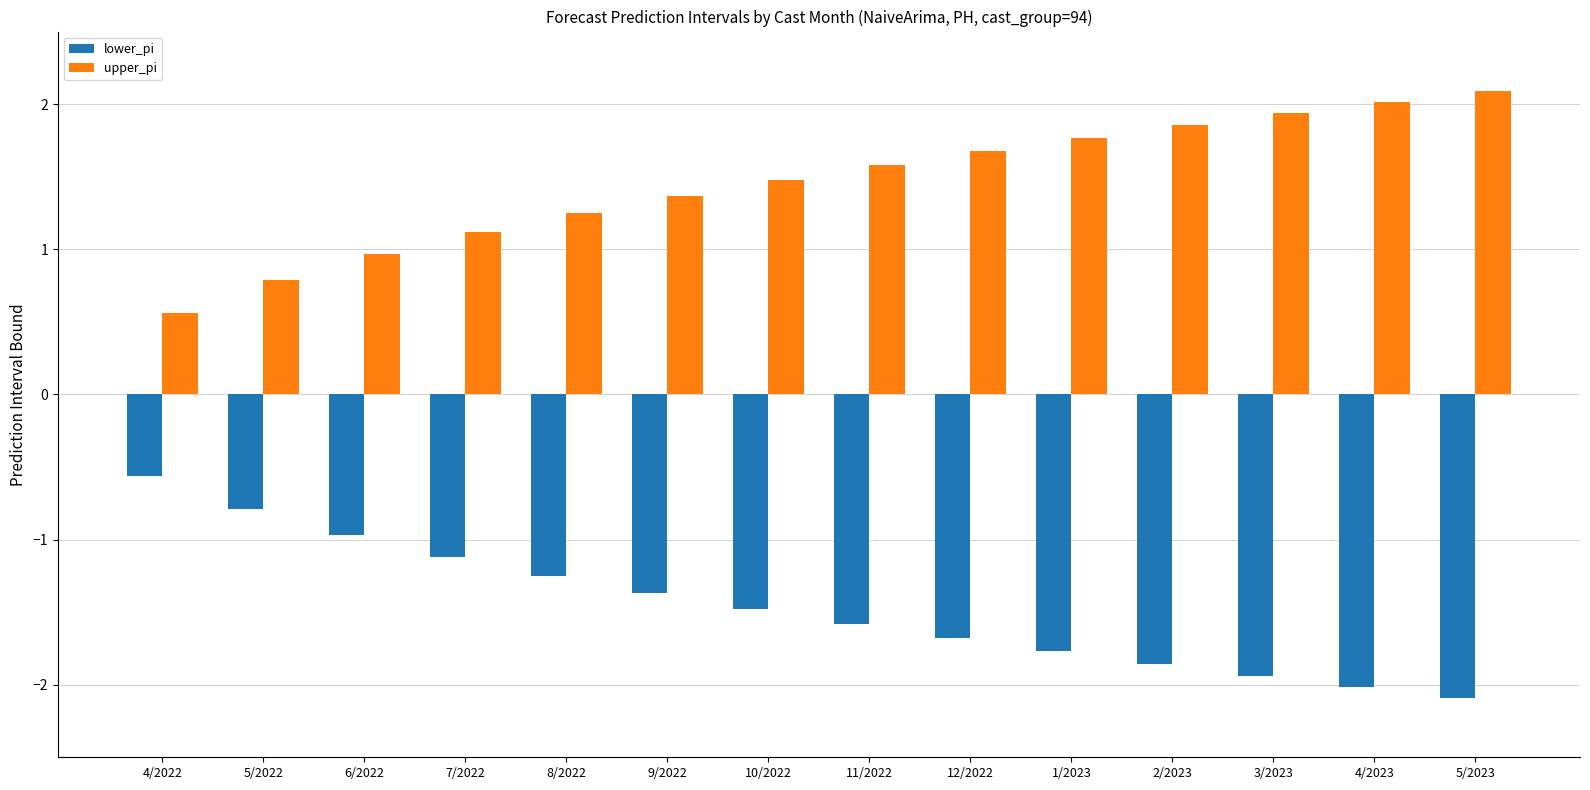

Reading right to left, extract all data points from this chart.

lower_pi: 5/2023=-2.1	4/2023=-2.0	3/2023=-1.9	2/2023=-1.9	1/2023=-1.8	12/2022=-1.7	11/2022=-1.6	10/2022=-1.5	9/2022=-1.4	8/2022=-1.3	7/2022=-1.1	6/2022=-1.0	5/2022=-0.8	4/2022=-0.6
upper_pi: 5/2023=2.1	4/2023=2.0	3/2023=1.9	2/2023=1.9	1/2023=1.8	12/2022=1.7	11/2022=1.6	10/2022=1.5	9/2022=1.4	8/2022=1.3	7/2022=1.1	6/2022=1.0	5/2022=0.8	4/2022=0.6